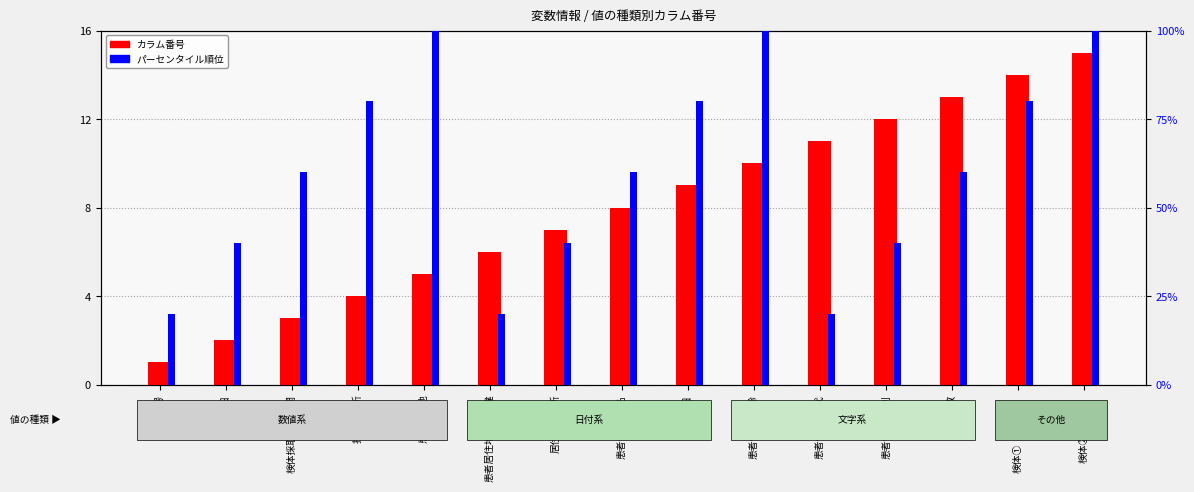

List the labels in order of カラム番号 value, largest first.

検体②（喀痰）, 検体①（鼻咽頭）, 検体数, 患者情報_性別, 患者情報_年代, 患者情報_年齢, 生年月日, 患者情報_氏名, 居住地保健所, 患者居住地との相違, 患者居住地, 担当保健所, 検体採取医療機関, 受理日, 番号